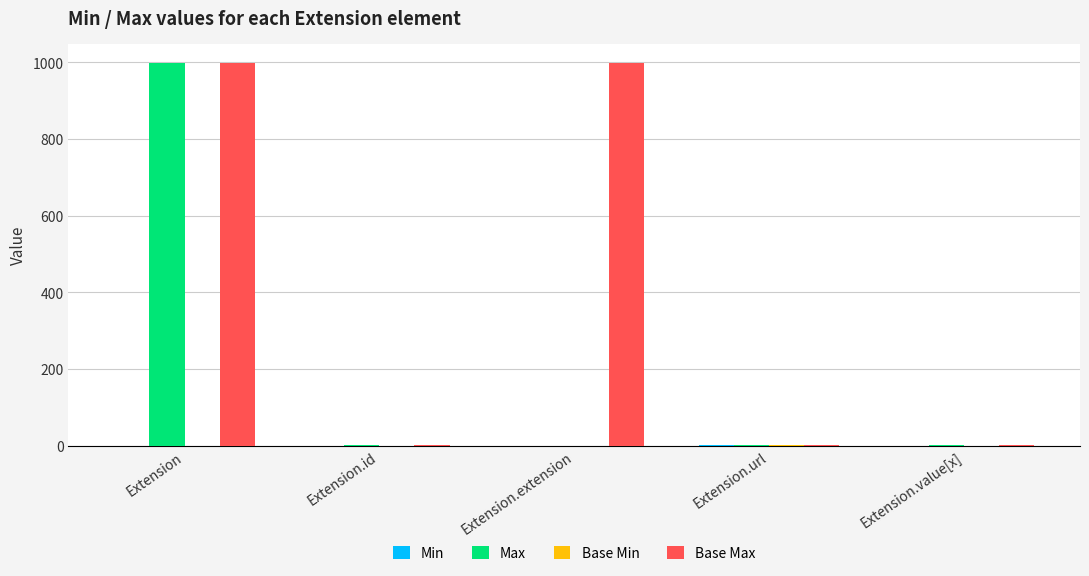

What is the sum of all Base Max values?

2001